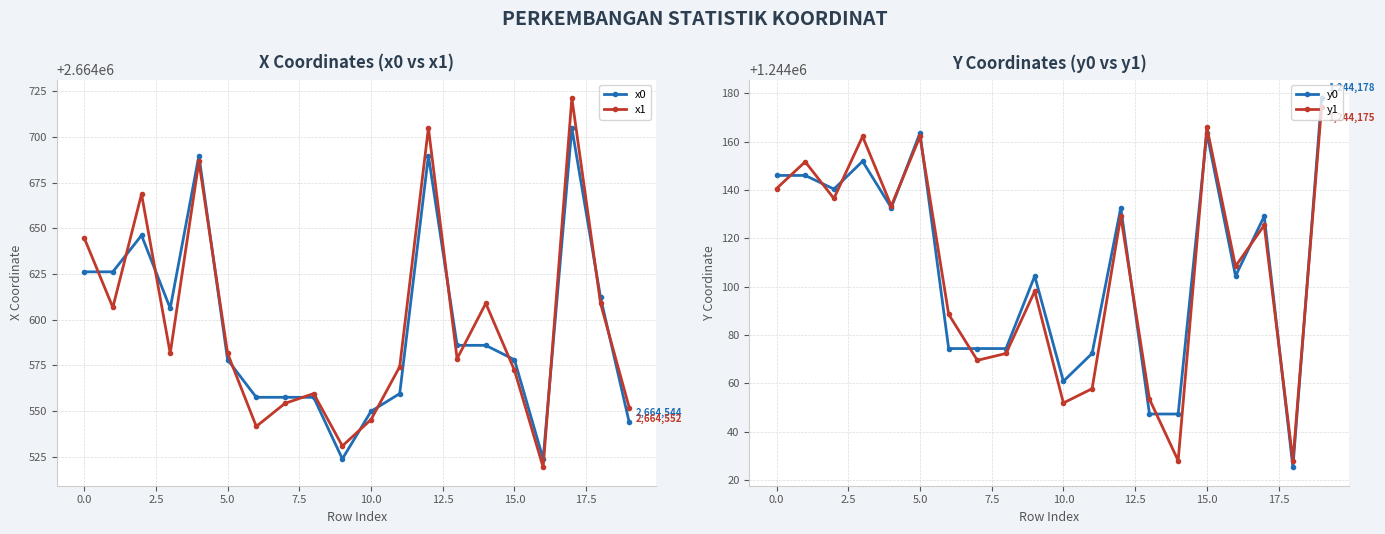

The value of x1 at 5.0 is 2664581.5. True or false?

True